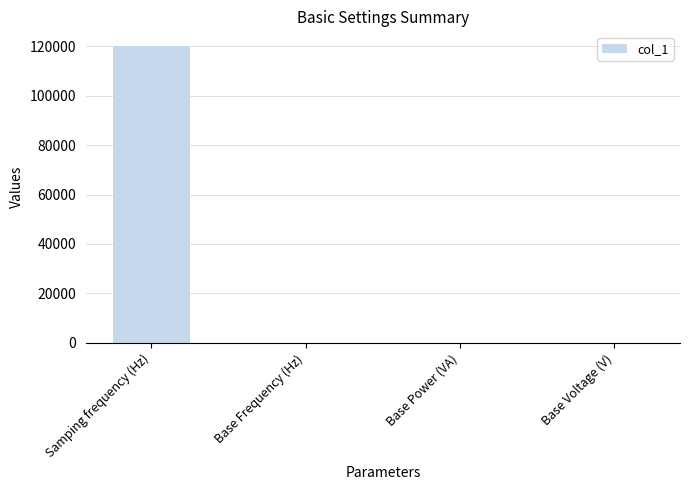

What is the sum of all values?

120052